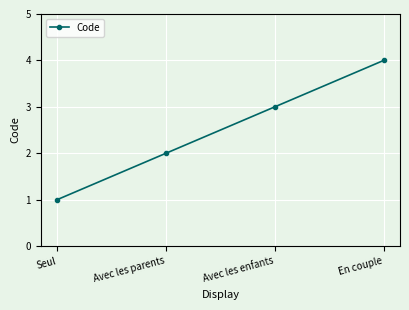

Which has a higher value, Seul or Avec les parents?

Avec les parents